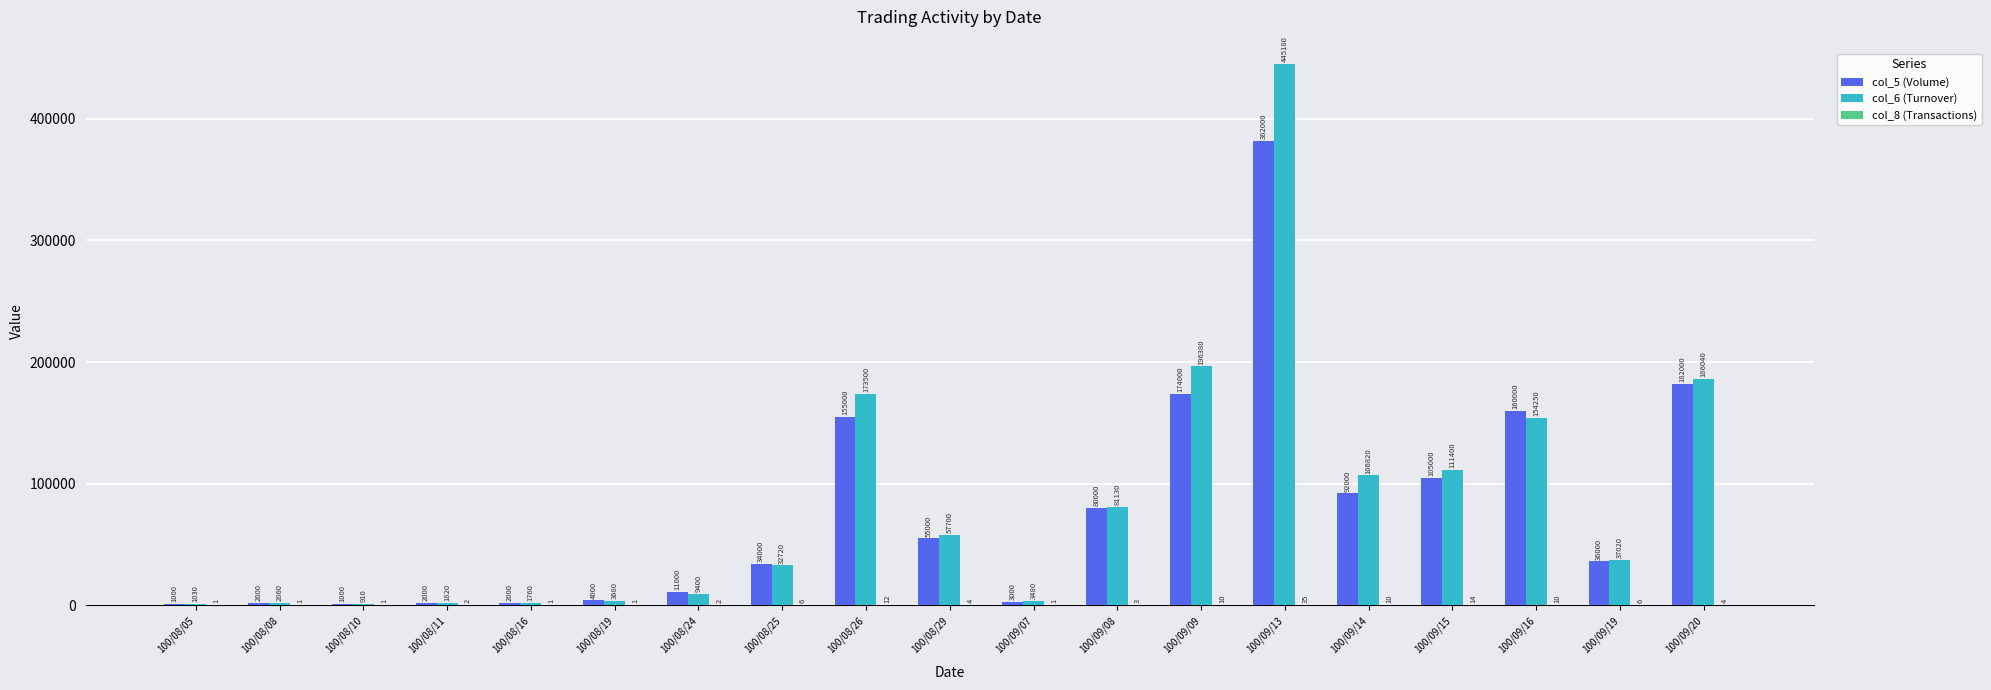

What is the maximum value for col_6 (Turnover)?

445180